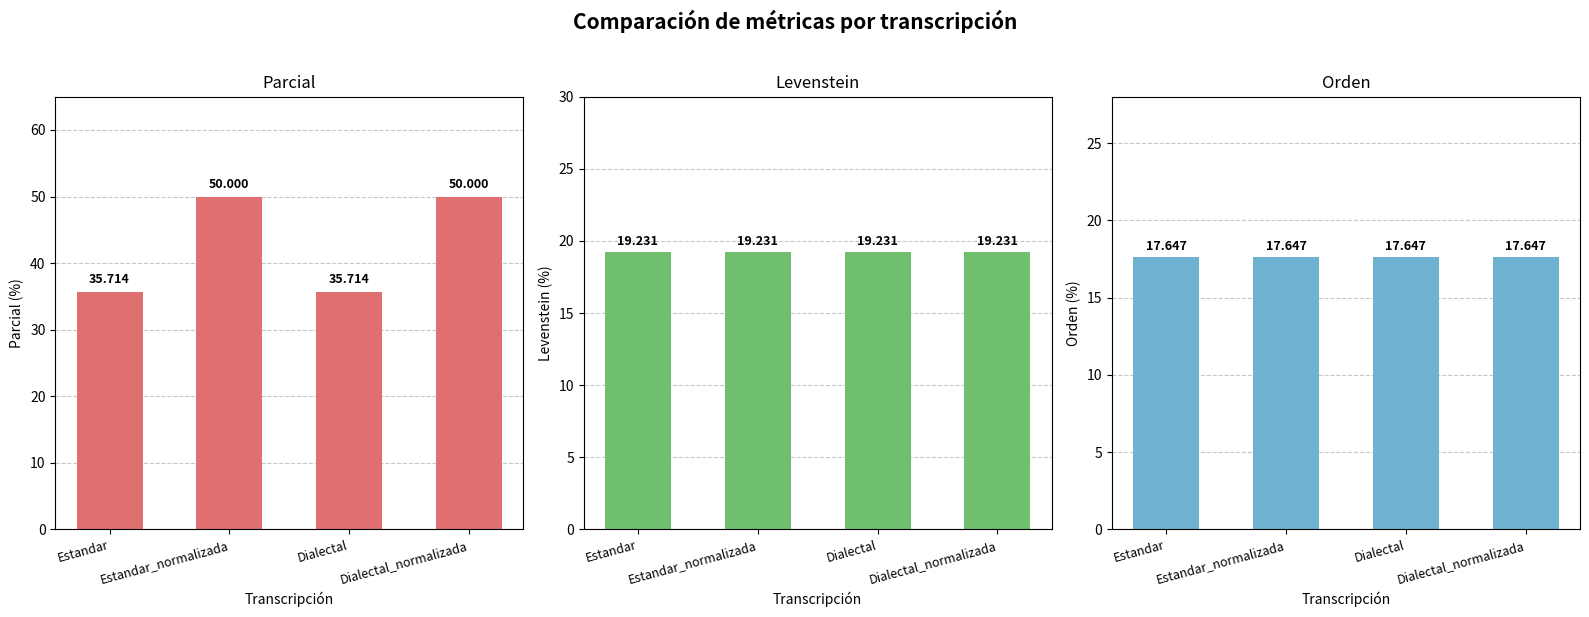

What is the spread (max minus min) of values at Dialectal?

18.1